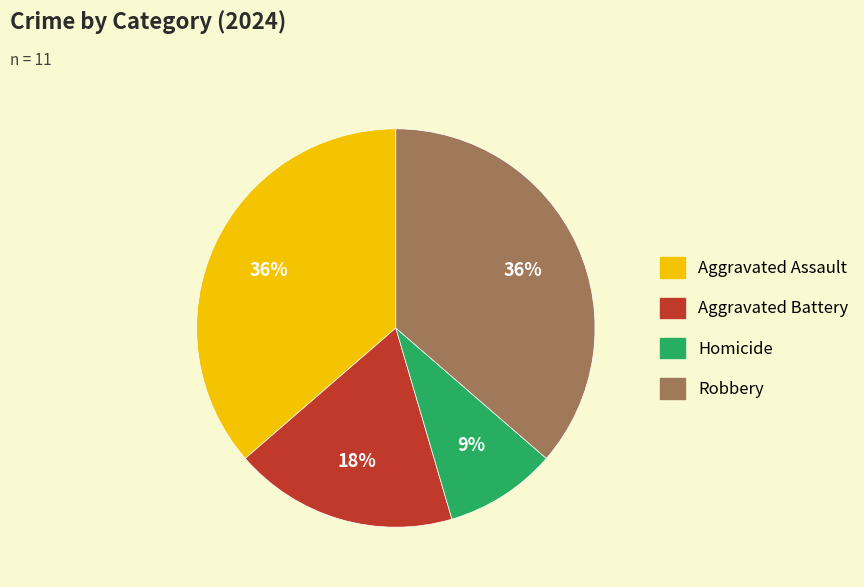

True or false: Aggravated Assault accounts for 36% of the total.

True